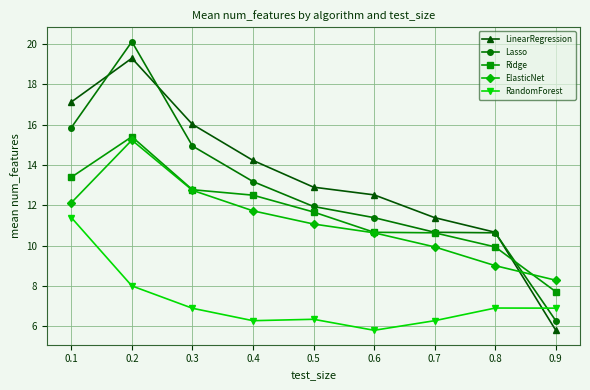

What is the difference between the highest and lowest values at 0.2?

12.1